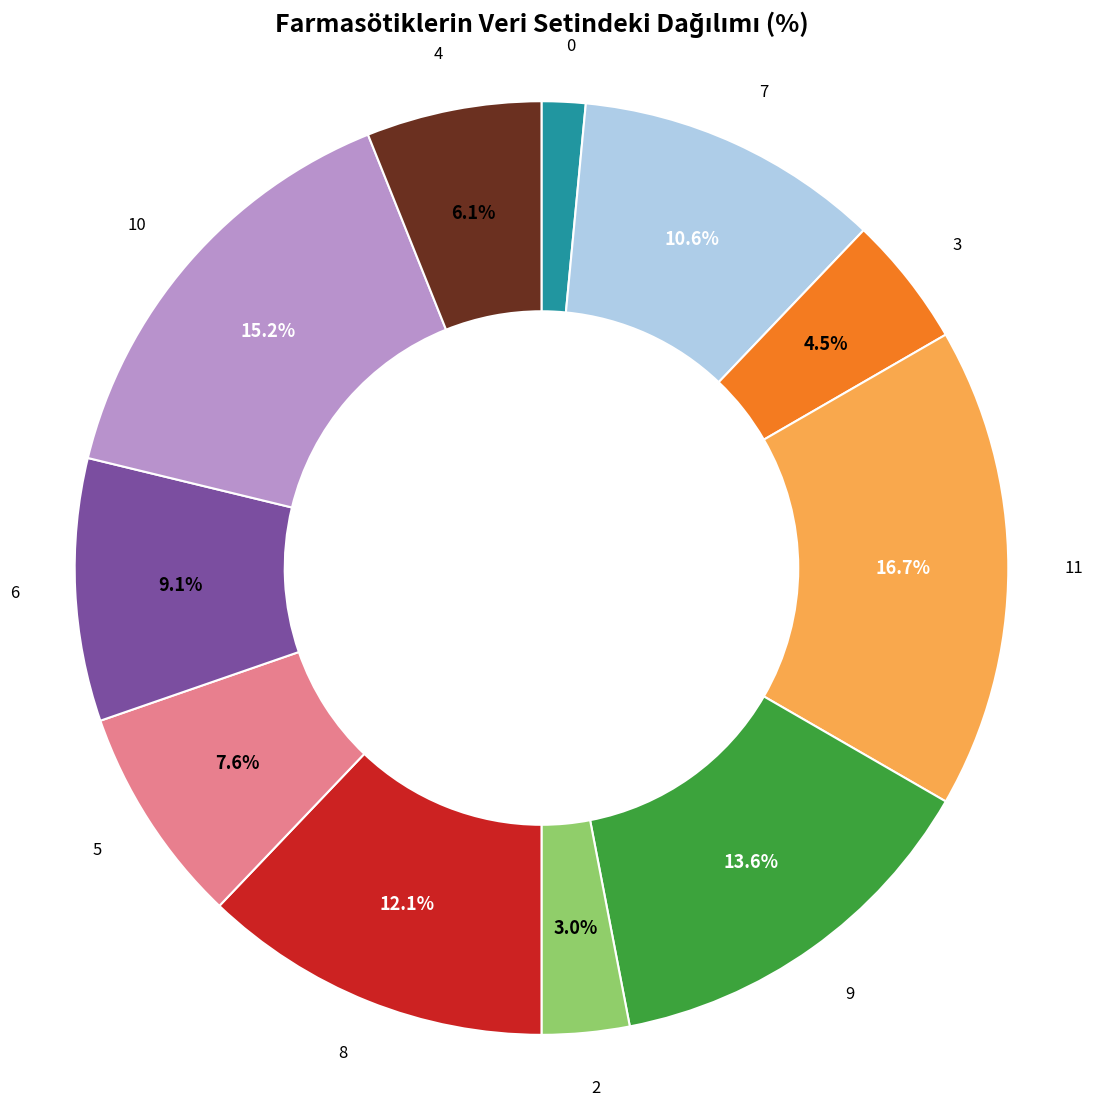

Is there a majority slice in this chart?

No